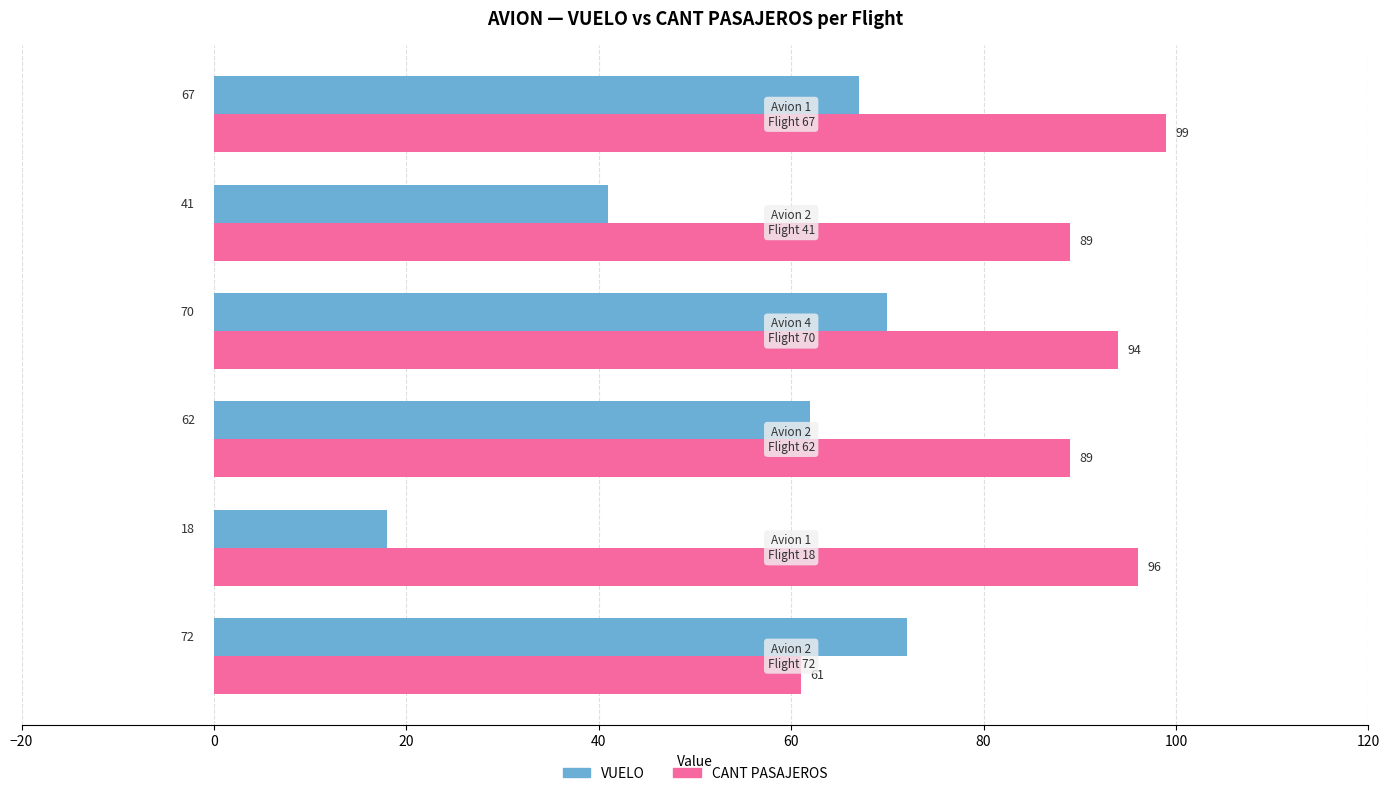

What is the lowest value of the VUELO series?

18